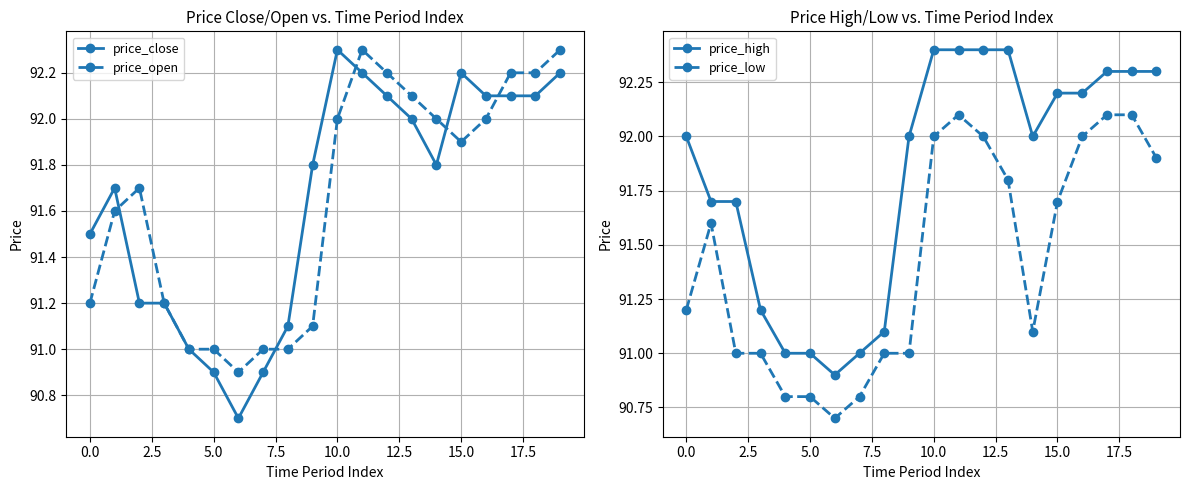

At which label does price_close reach its peak?

10.0